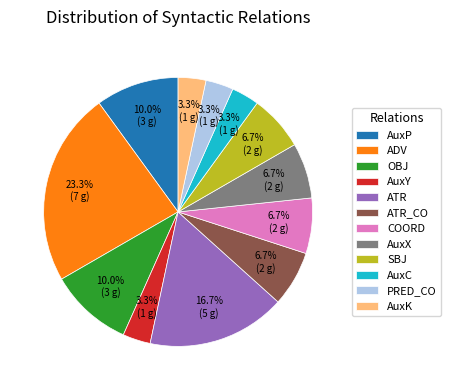

How many segments does this pie chart have?

12